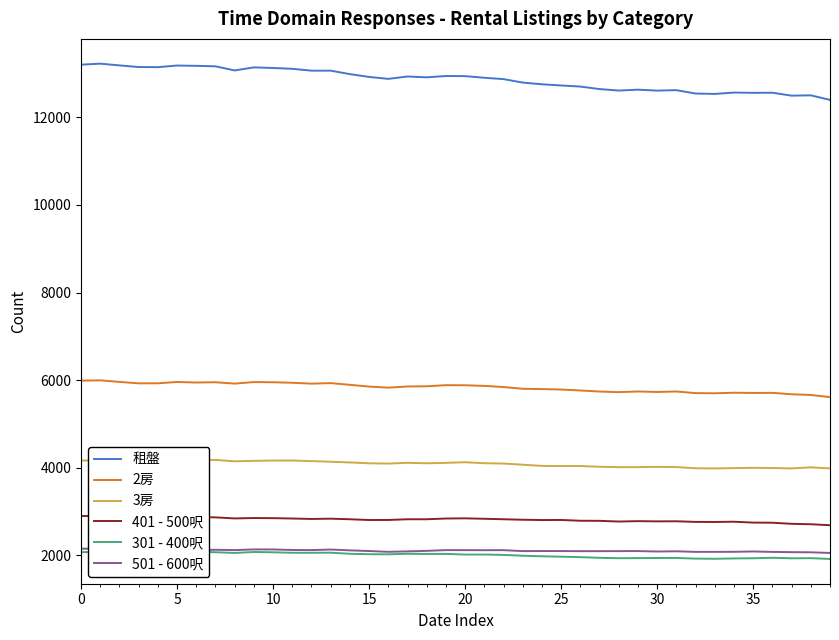

Count the number of data series in this chart.

6